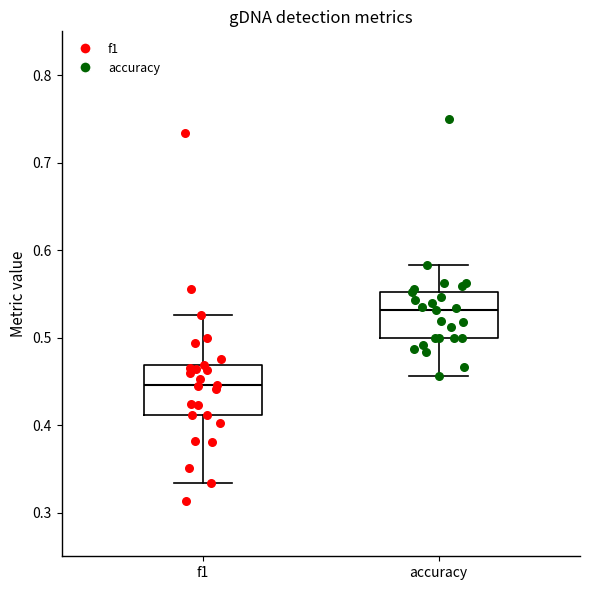

Which box has the lowest median line?

f1